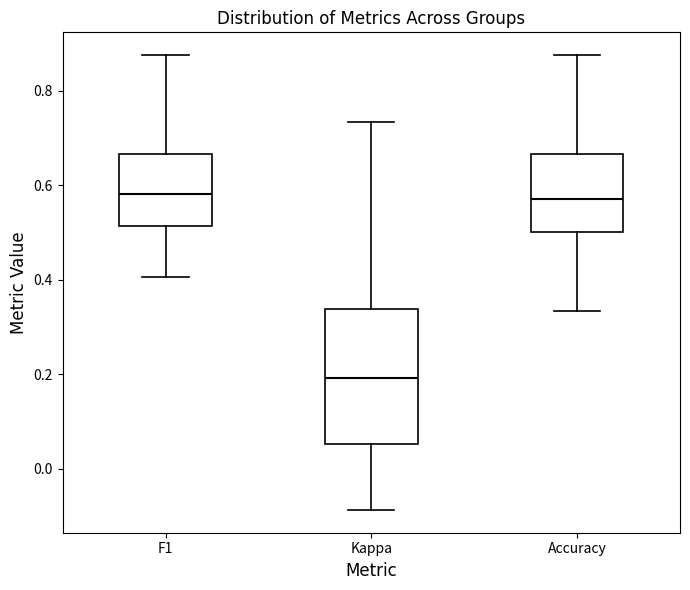

Which box is the tallest, from its lower edge to its upper edge?

Kappa